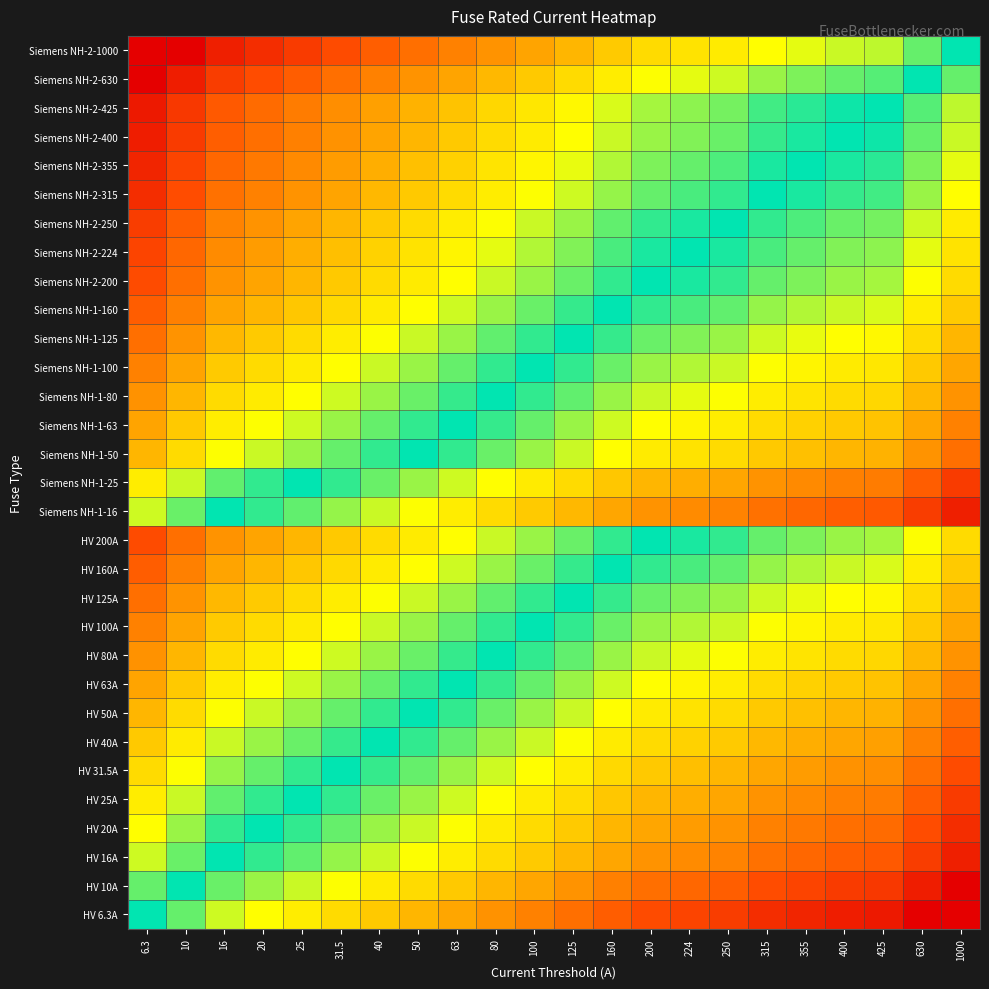

What is the spread (max minus min) of values at 40?

24.8